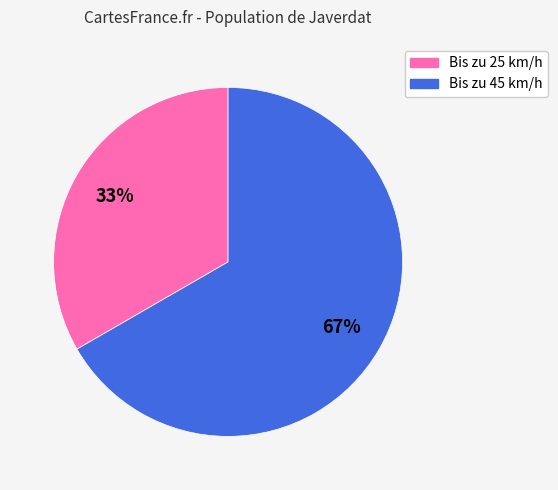

What is the largest slice in the pie chart?

Bis zu 45 km/h